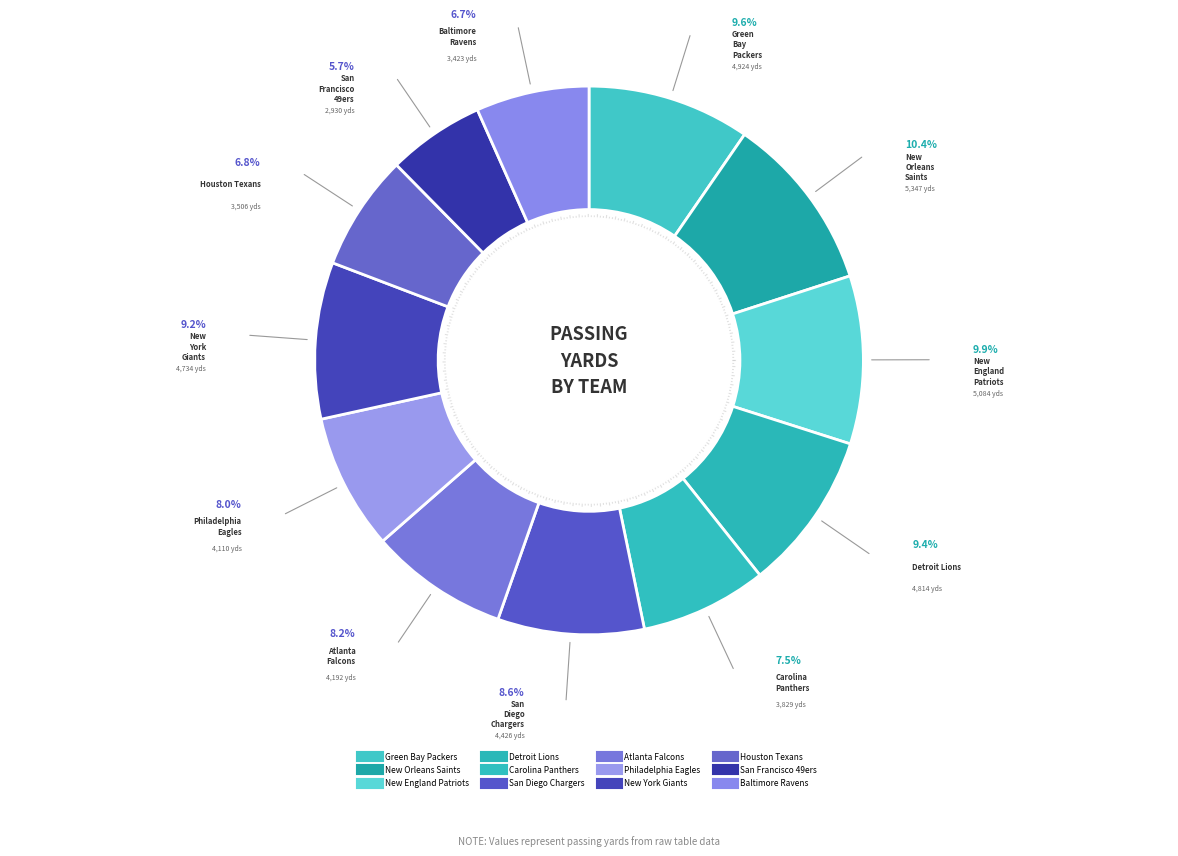

Which category has the biggest portion of the pie?

New Orleans Saints